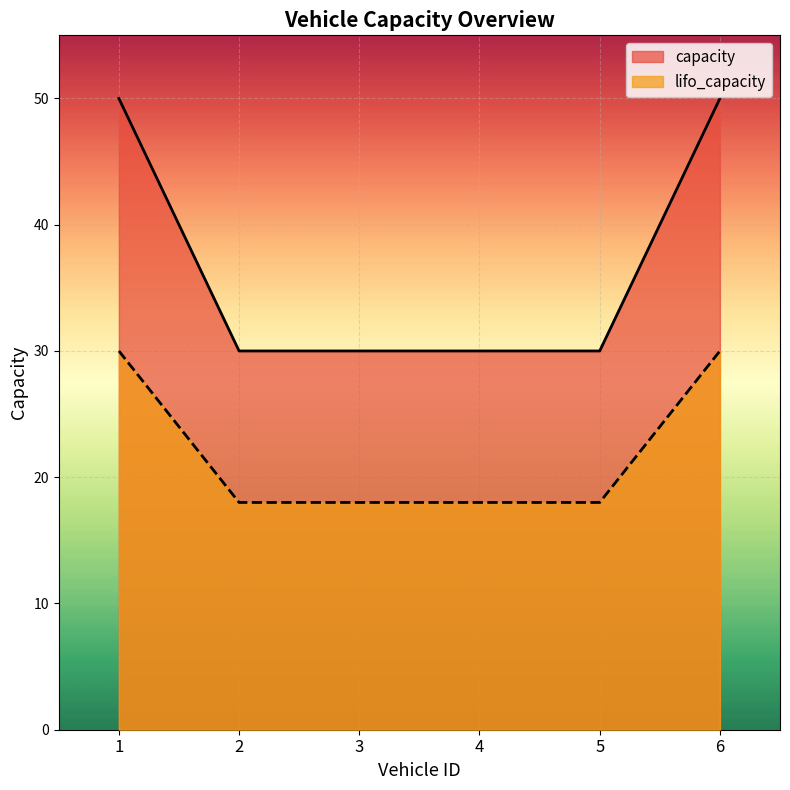

What is the spread (max minus min) of values at 4?

12